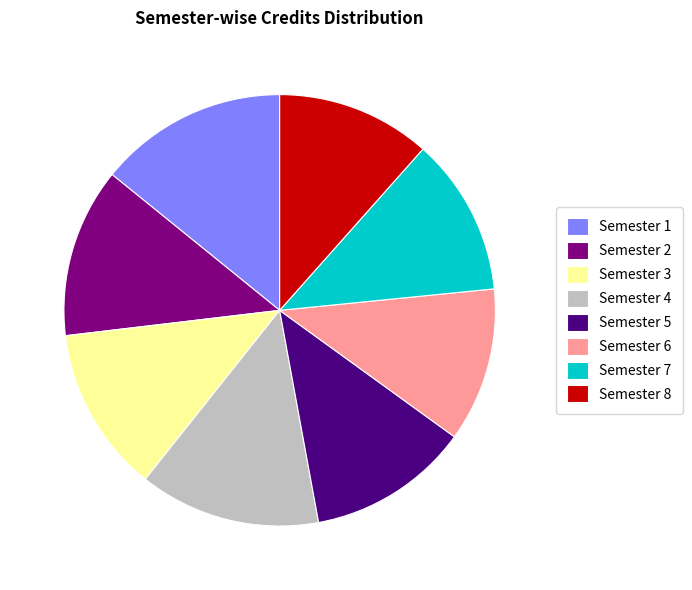

How many segments does this pie chart have?

8